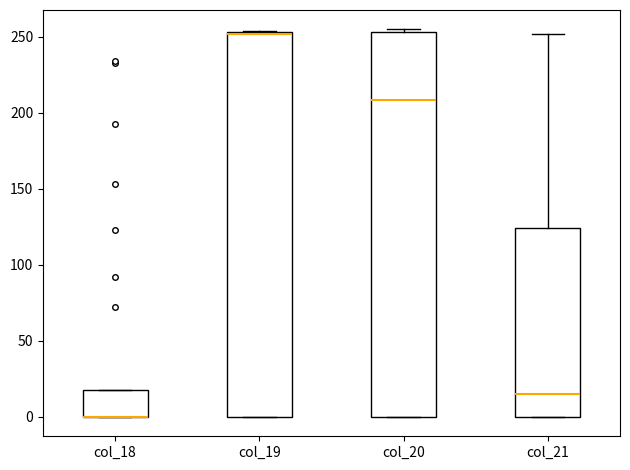

Where is the upper edge of the box for col_19 on the y-axis? The values are not printed on the chart, so give them approximately, as read against the axis.

255